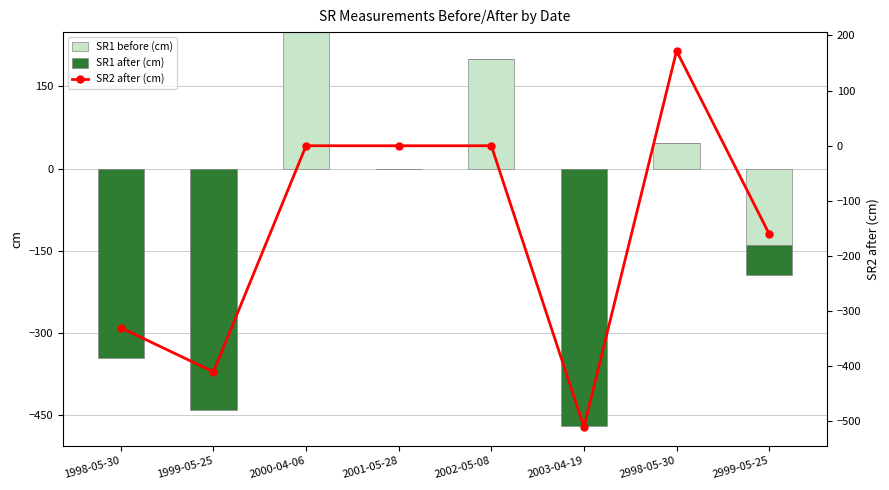

The value of SR2 after (cm) at 1999-05-25 is -632. True or false?

False